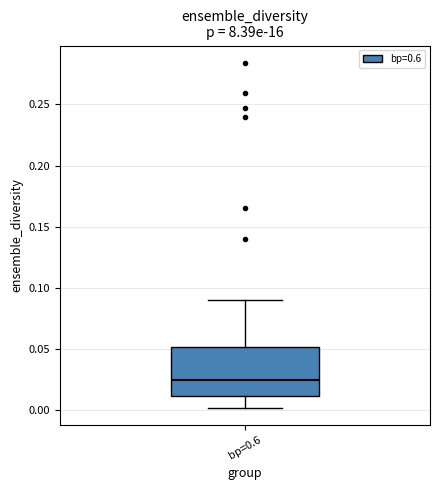

Transcribe this box plot: give where the median line is, the range the box spans, and where the two whiskers end, as read against the y-axis. The values are not printed on the chart, so give them approximately, as read against the axis.

median 0.025, box 0.010 to 0.050, whiskers 0.000 to 0.090